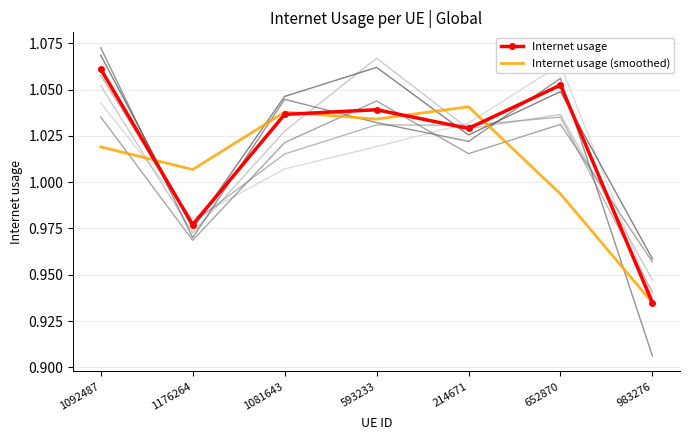

True or false: Internet usage (smoothed) has a value of 1.0 at 593233.

True